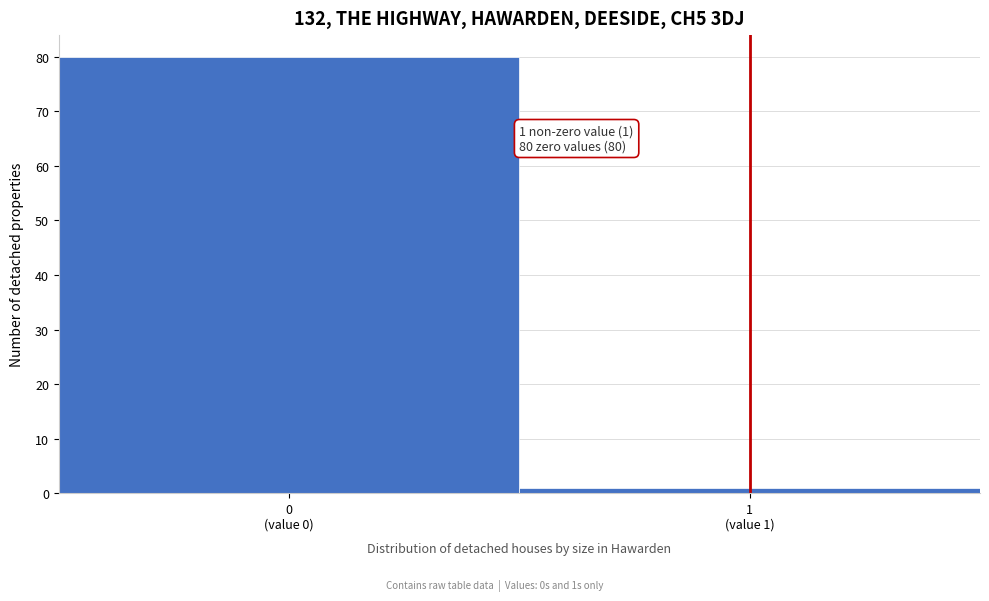

Reading left to right, what are all the values shown in this chart?

80	1